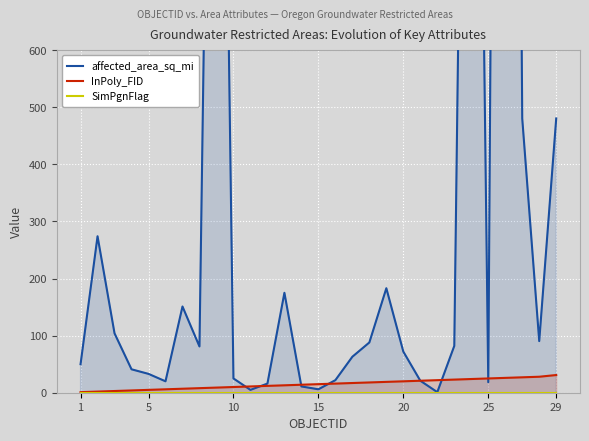

True or false: InPoly_FID and SimPgnFlag cross at least once.

False